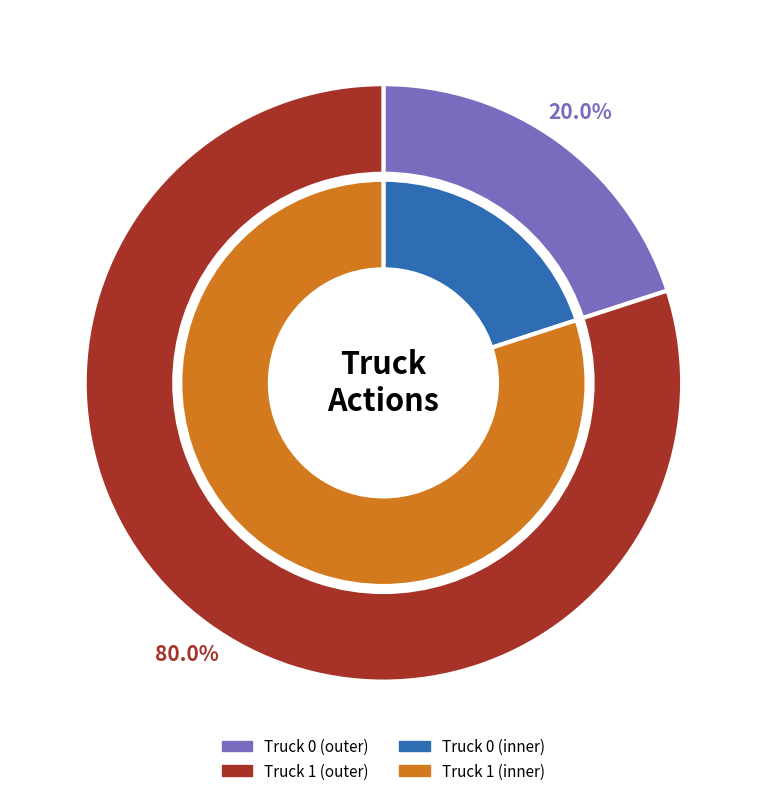

Which slice is the smallest?

Truck 0